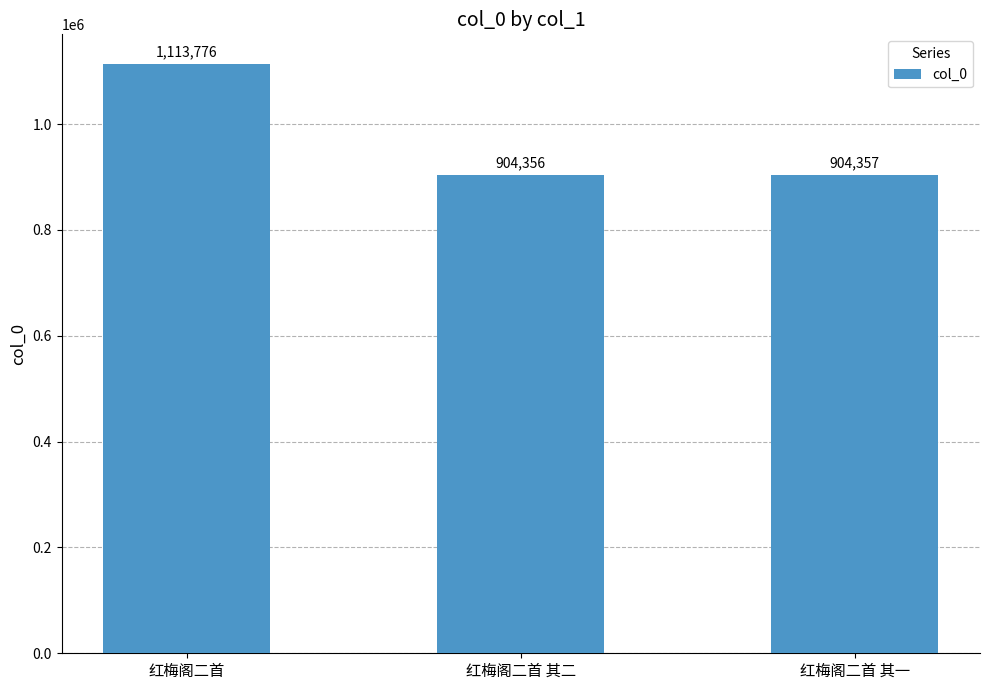

Which label corresponds to the smallest value in the chart?

红梅阁二首 其二